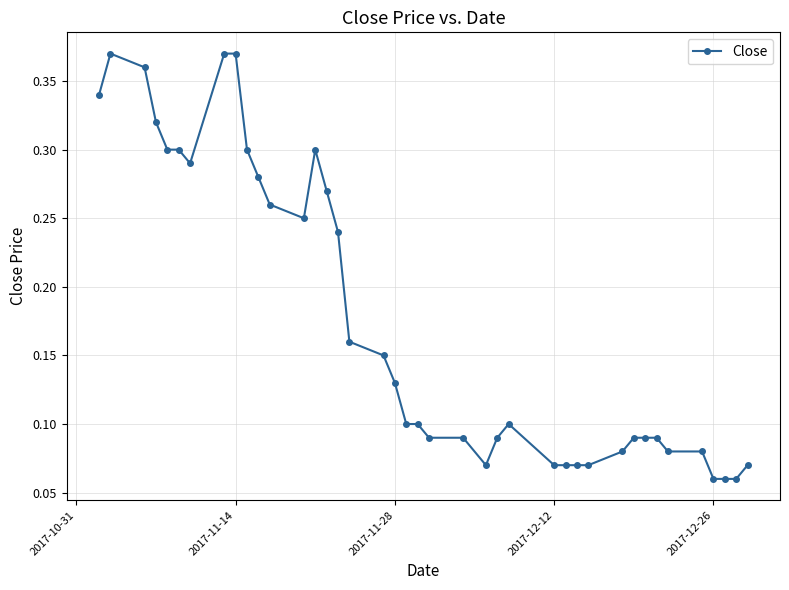

How many values are between 0 and 1?

40